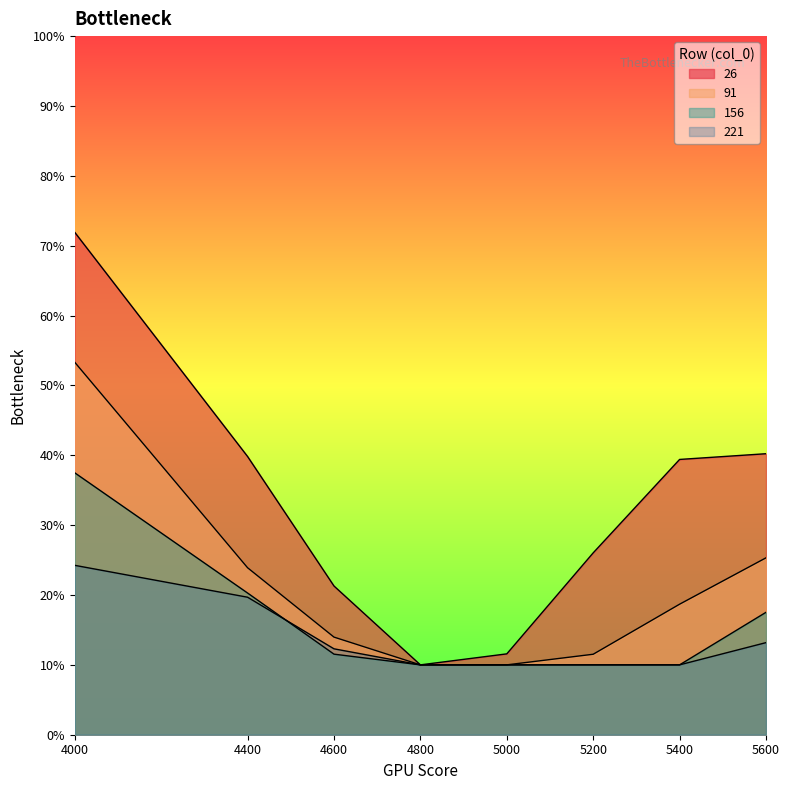

Rank the series by their maximum value, from highest to lowest.

26, 91, 156, 221